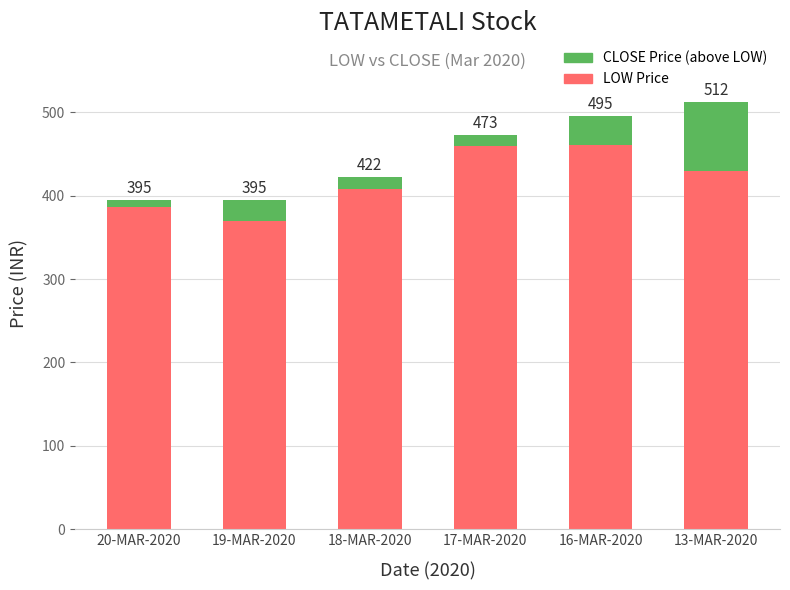

What are all the series names shown in the legend?

CLOSE Price (above LOW), LOW Price